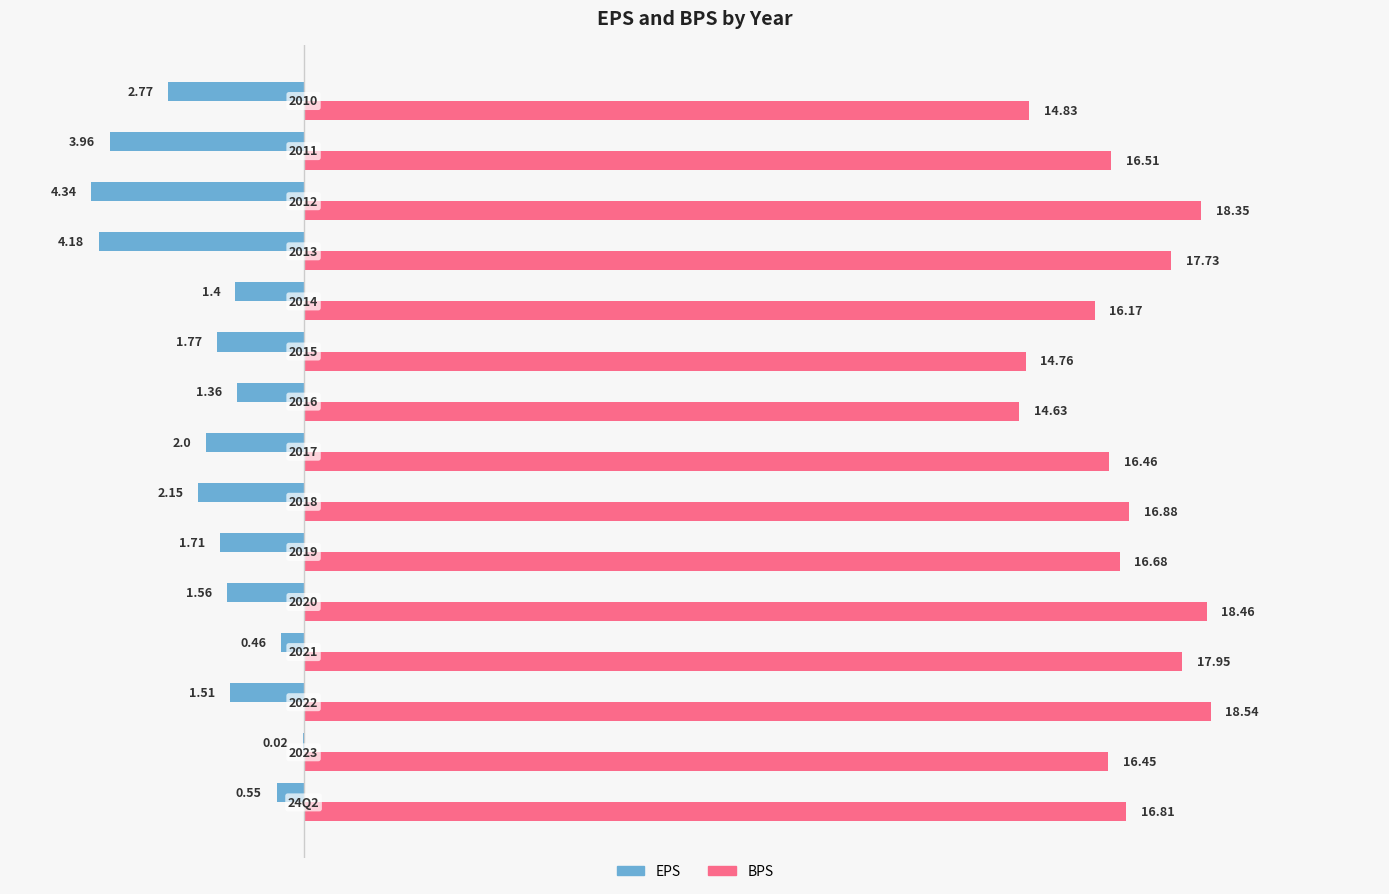

What are all the series names shown in the legend?

EPS, BPS